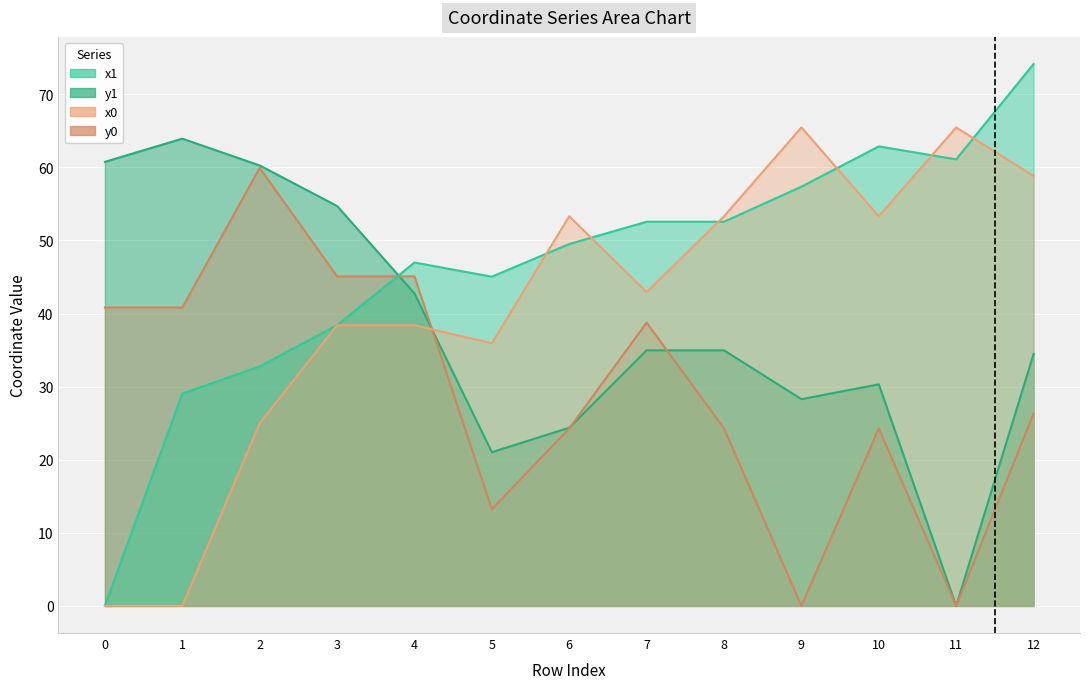

How many lines are shown in the chart?

4